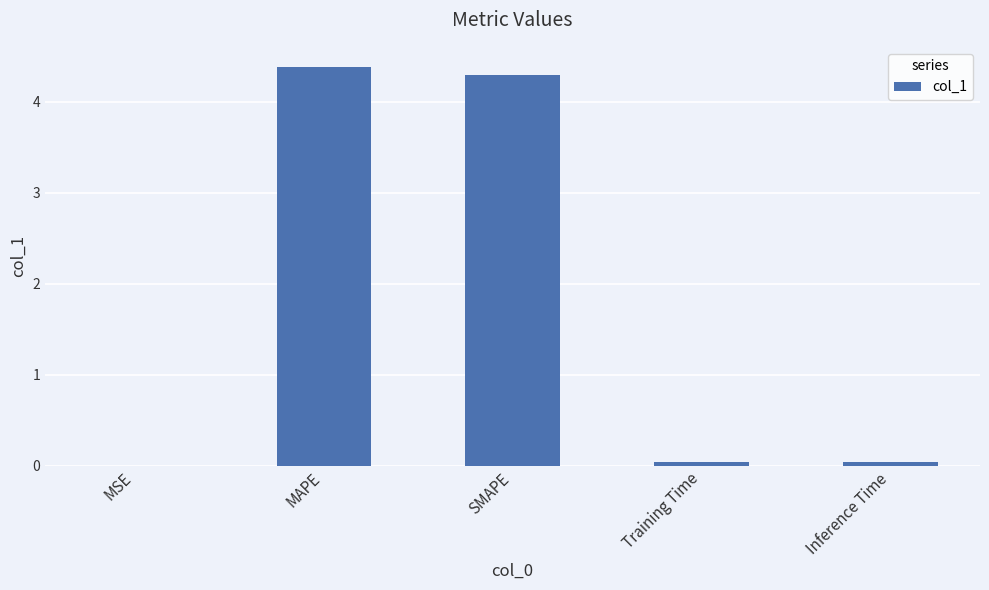

Which category has the highest value across all series?

MAPE